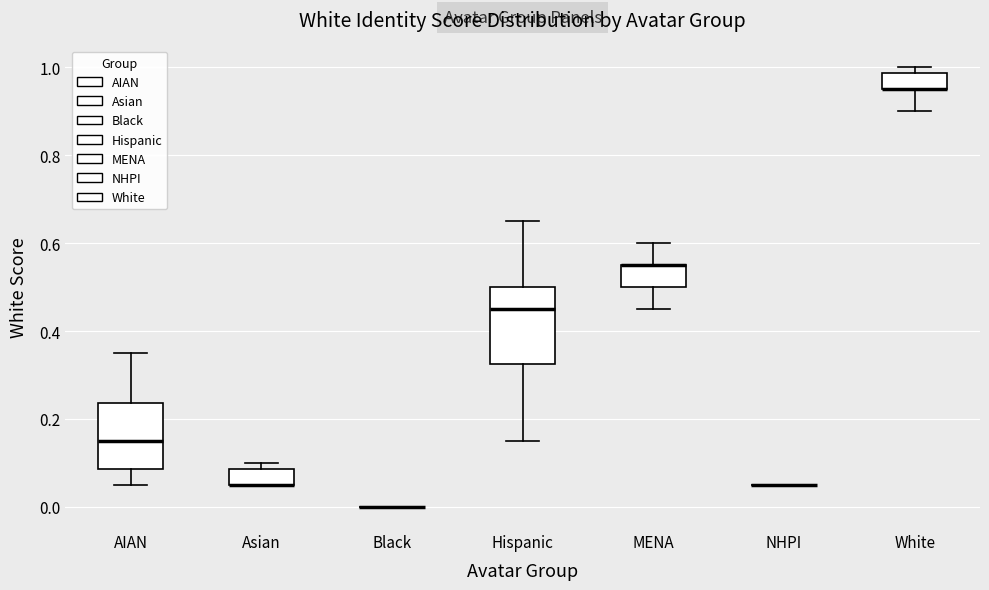

Reading left to right, read every box against the y-axis: the position of its median line, the range the box covers, and the ends of its whiskers. The values are not printed on the chart, so give them approximately, as read against the axis.

AIAN: median 0.16, box 0.08 to 0.24, whiskers 0.06 to 0.36
Asian: median 0.06 (drawn on the box's lower edge), box 0.06 to 0.08, whiskers 0.06 to 0.10
Black: box collapsed to a line at 0.00, whiskers 0.00 to 0.00
Hispanic: median 0.46, box 0.32 to 0.50, whiskers 0.16 to 0.66
MENA: median 0.56 (drawn on the box's upper edge), box 0.50 to 0.56, whiskers 0.46 to 0.60
NHPI: box collapsed to a line at 0.06, whiskers 0.06 to 0.06
White: median 0.96 (drawn on the box's lower edge), box 0.96 to 0.98, whiskers 0.90 to 1.00